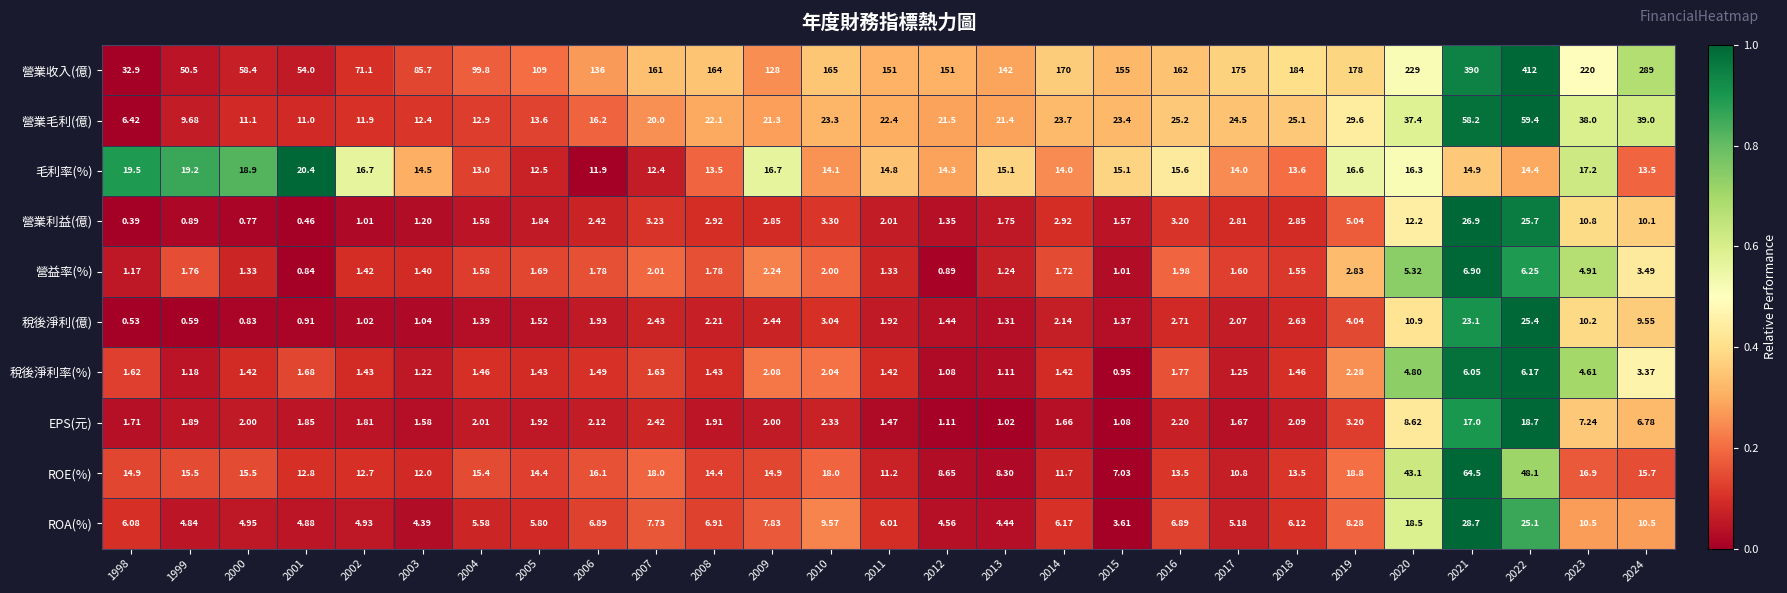

What is the total value across all series at 2023?

340.4